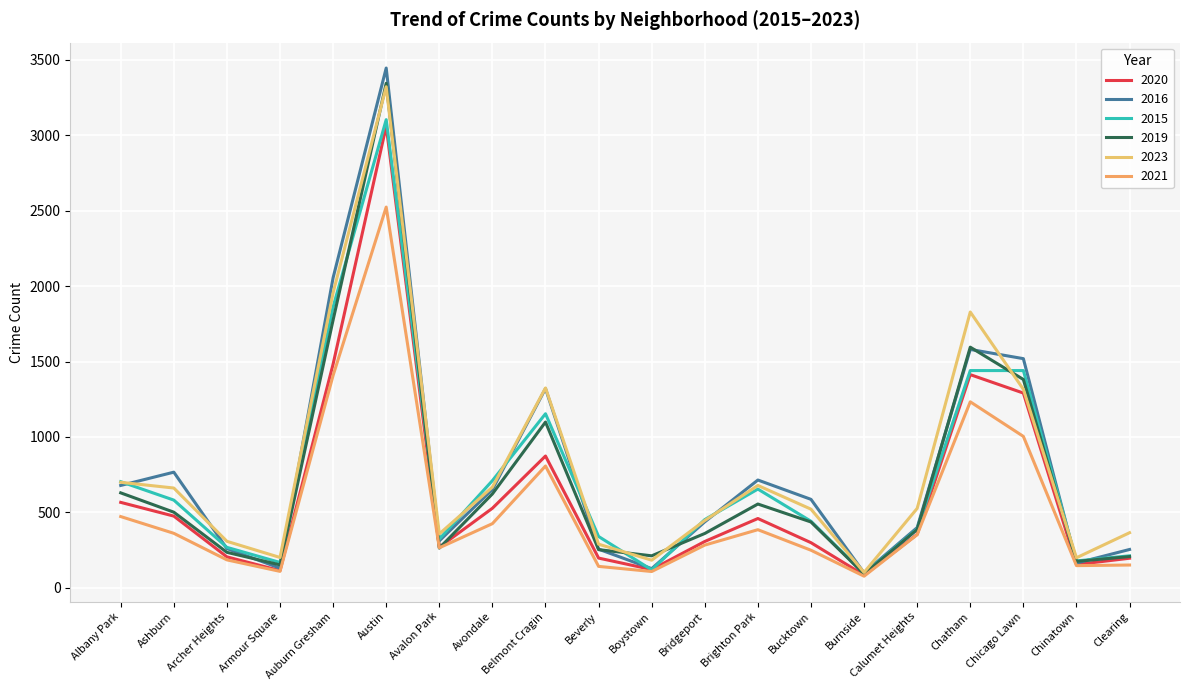

At which category does the chart reach its peak across all series?

Austin